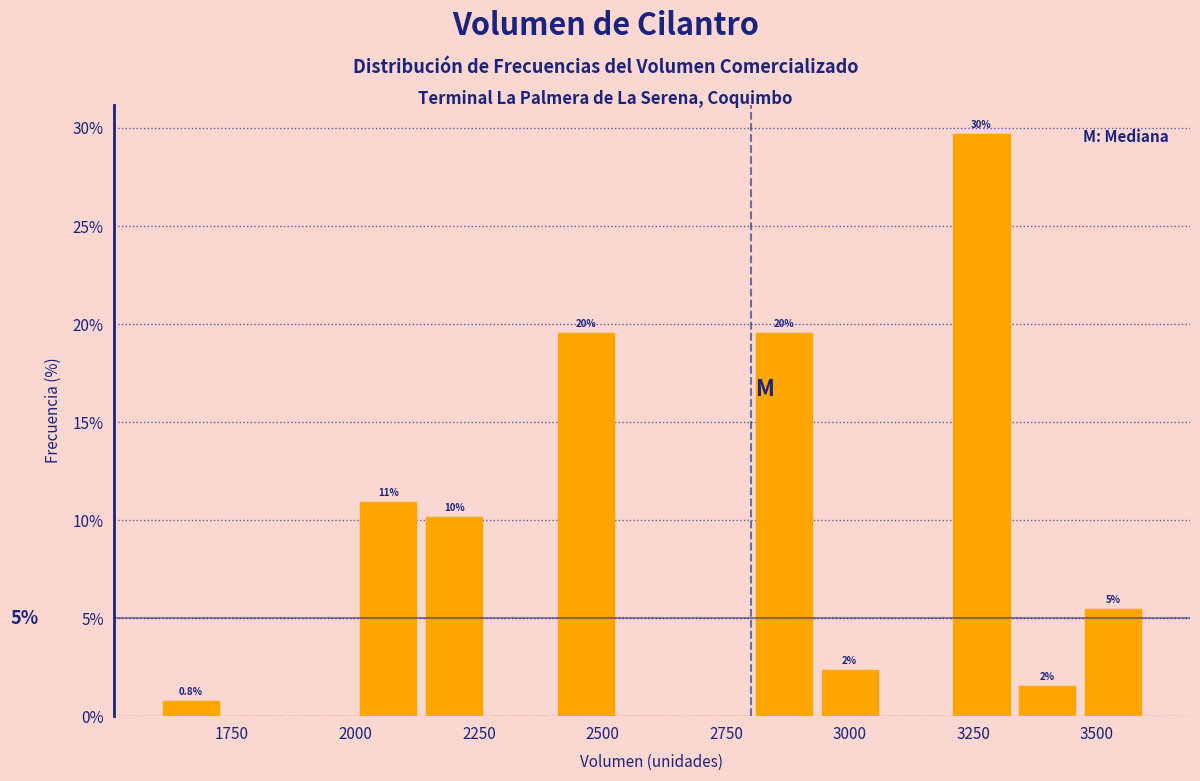

Read against the x-axis, roughly where is the centre of the tallest bar?

3250